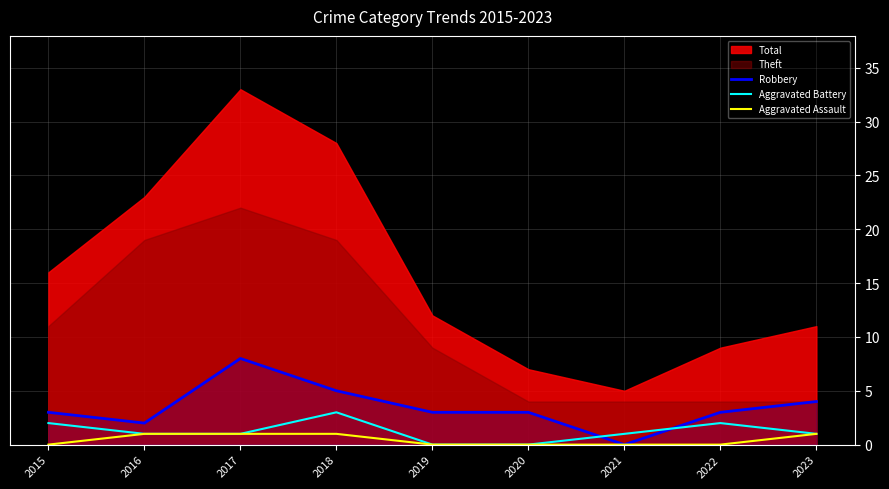

How many intersections are there between Aggravated Battery and Robbery?

2